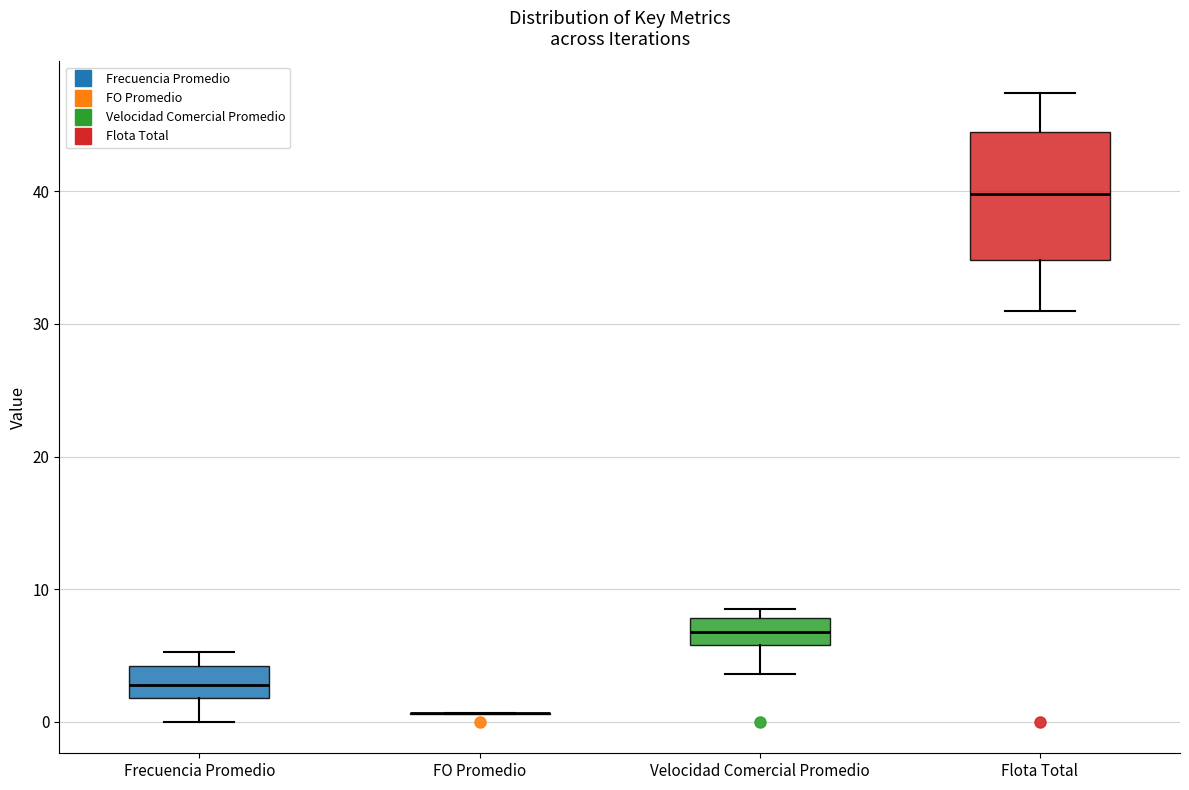

Reading left to right, read every box against the y-axis: the position of its median line, the range the box covers, and the ends of its whiskers. The values are not printed on the chart, so give them approximately, as read against the axis.

Frecuencia Promedio: median 3, box 2 to 4, whiskers 0 to 5
FO Promedio: box collapsed to a line at 1, whiskers 1 to 1
Velocidad Comercial Promedio: median 7, box 6 to 8, whiskers 4 to 8 (just above the box's upper edge)
Flota Total: median 40, box 35 to 44, whiskers 31 to 47